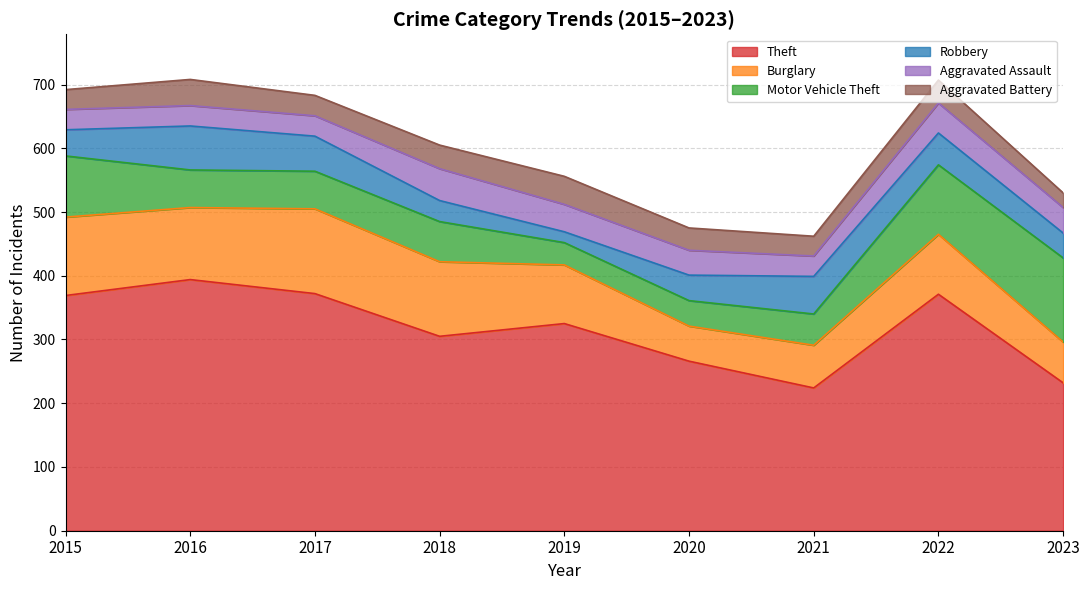

How many interior local valleys does the Aggravated Assault series have?

1